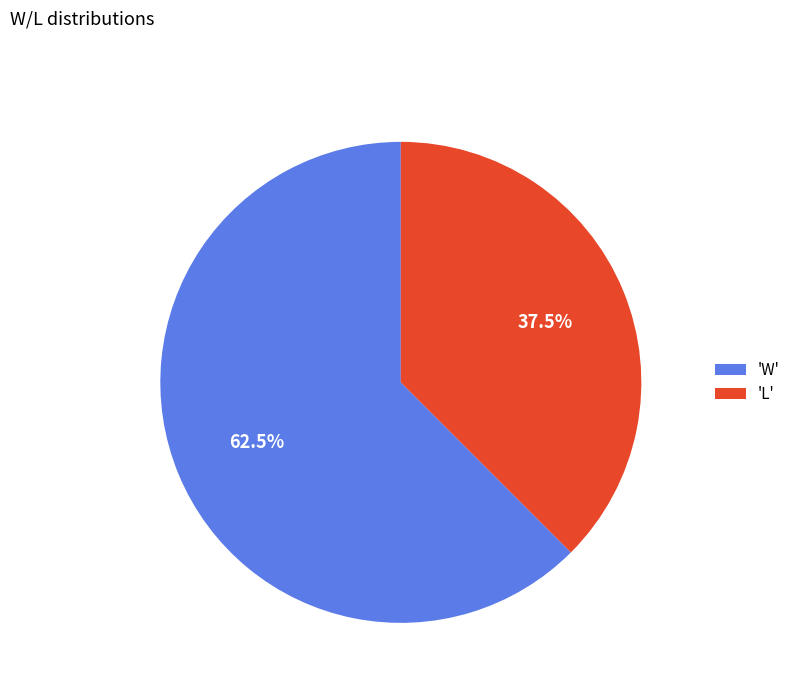

To the nearest percent, what is the difference between the largest and smallest slice percentages?

25%